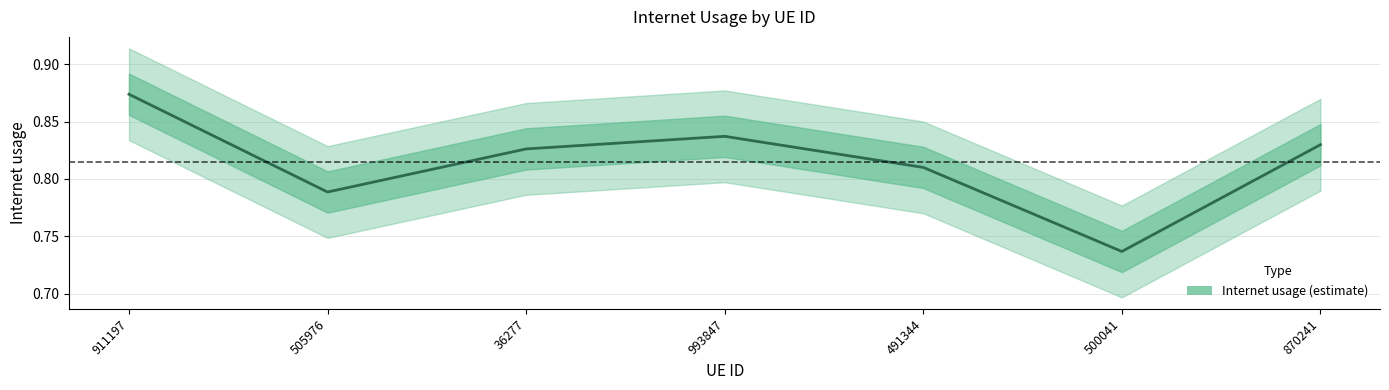

Which label corresponds to the largest value in the chart?

911197